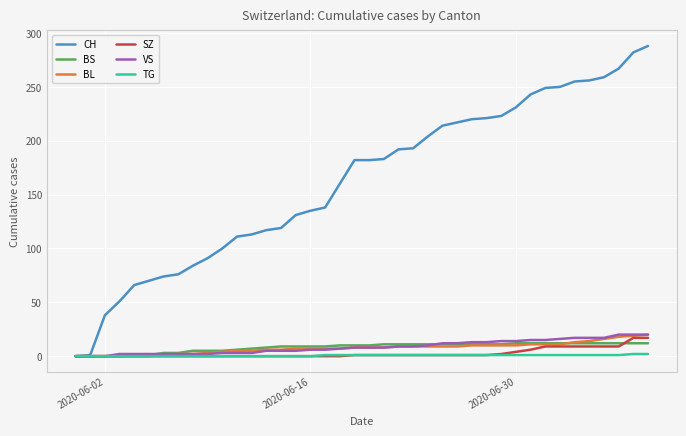

What are all the series names shown in the legend?

CH, BS, BL, SZ, VS, TG